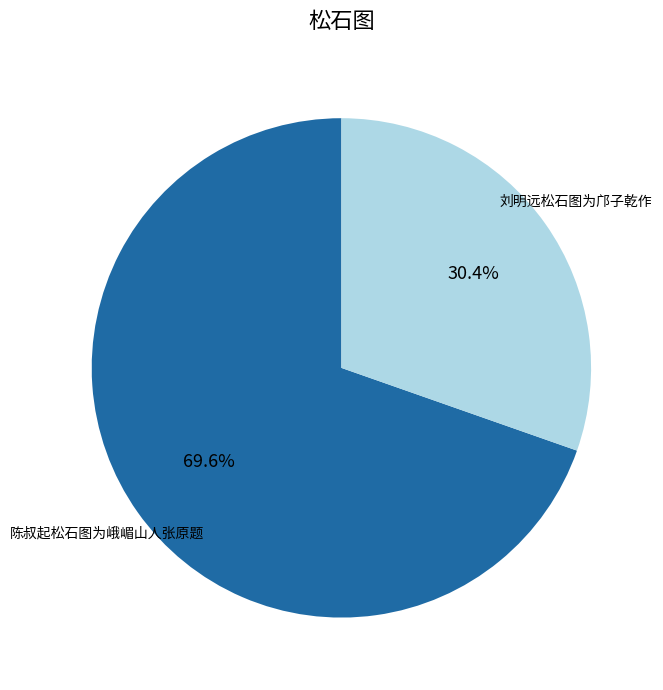

What is the majority slice?

陈叔起松石图为峨嵋山人张原题